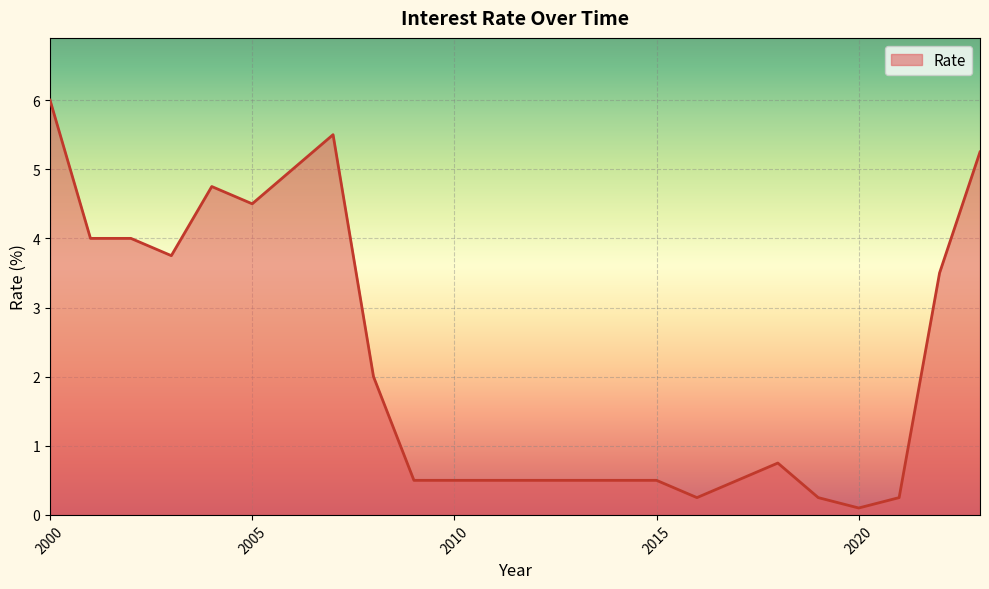

What is the greatest value displayed?

6.0